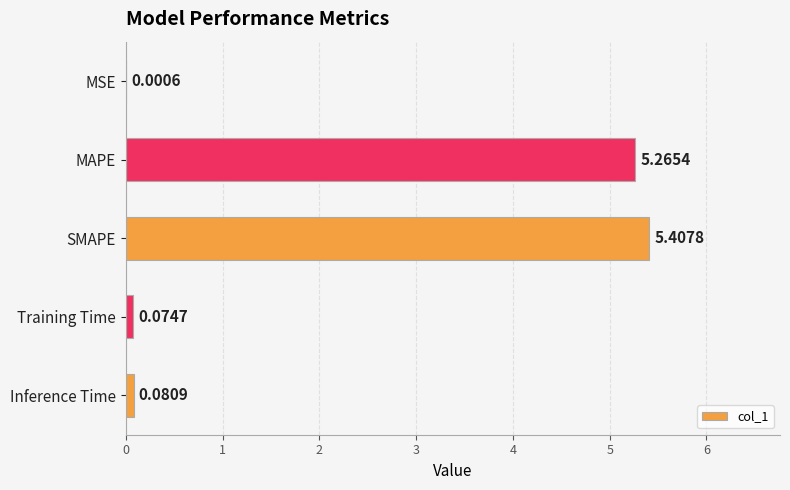

What is the sum of all values?

10.8